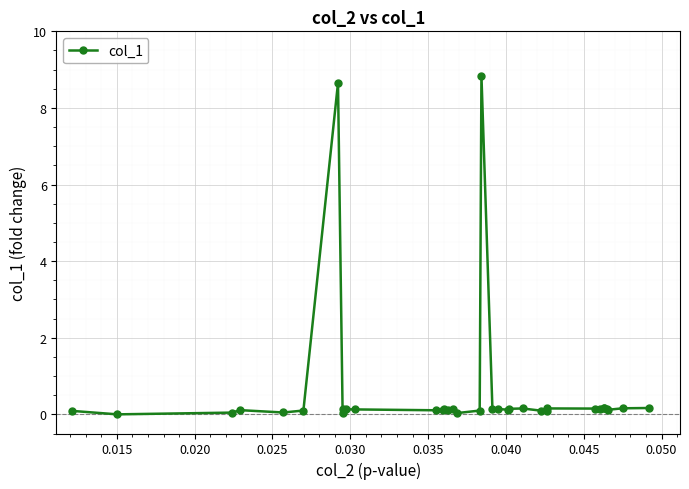

What is the greatest value displayed?

8.8